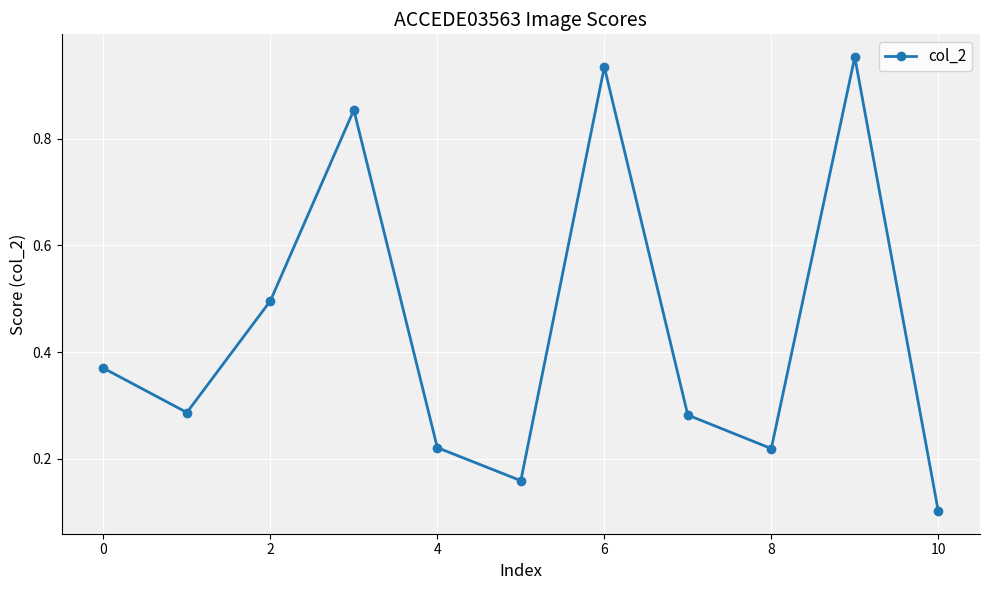

What is the smallest value displayed?

0.1